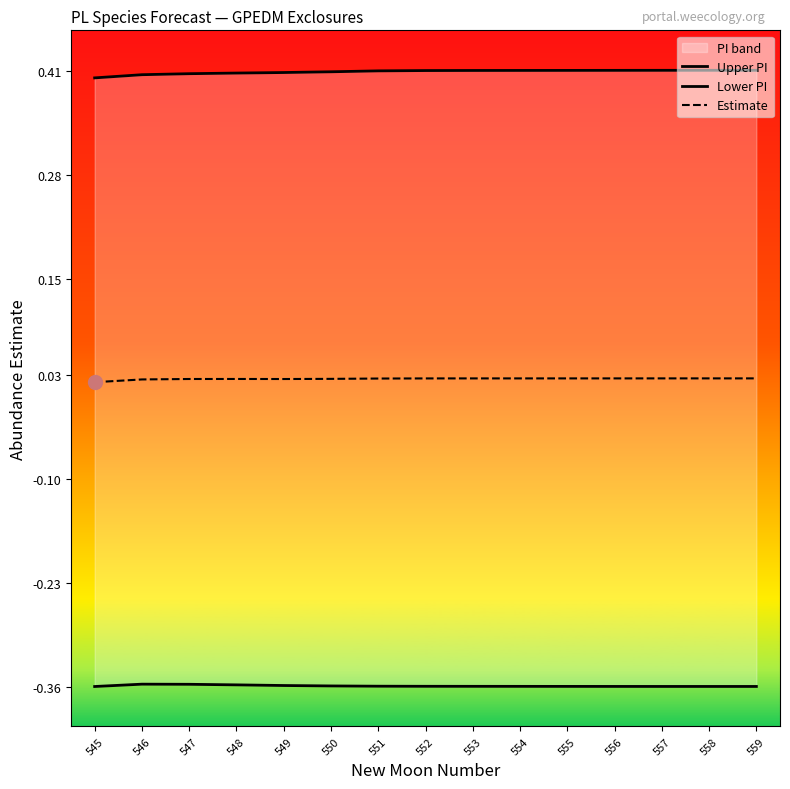

How many Upper PI values are between 0 and 1?

15